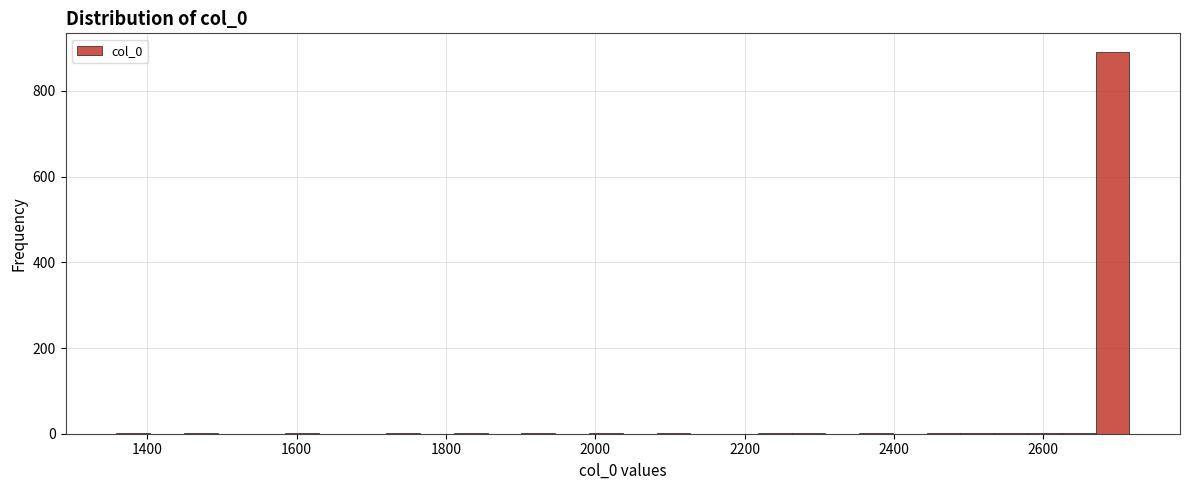

Read against the x-axis, roughly where is the centre of the tallest bar?

2700